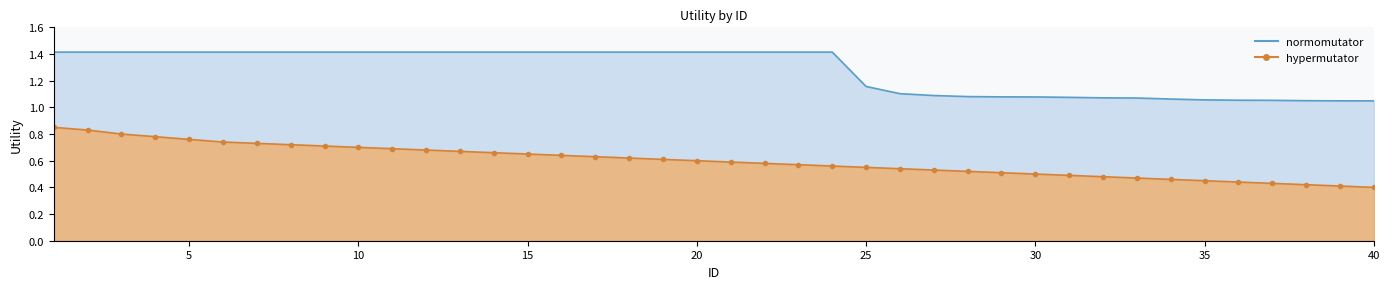

What is the value of the normomutator point at the 27th from the left?

1.1